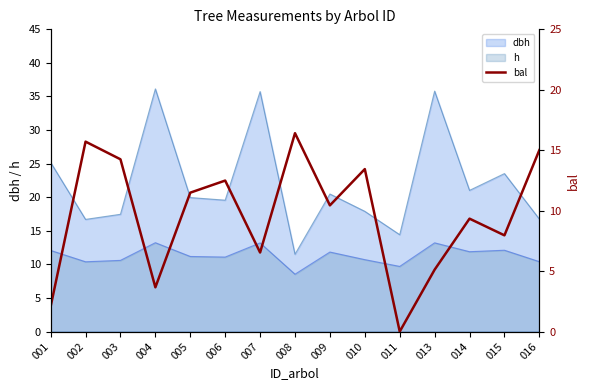

At which label is the value closest to 8?

015